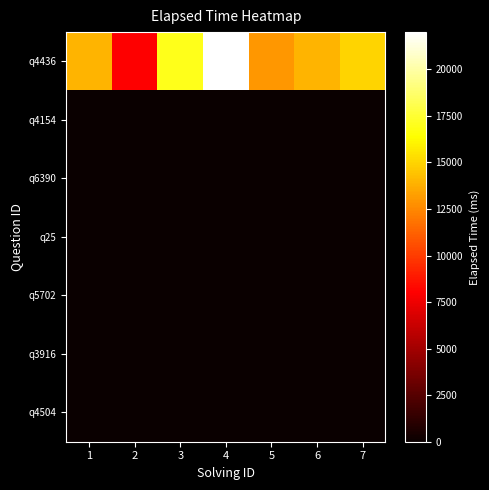

At 5, list the series in order from largest to smallest.

q4436, q4154, q6390, q25, q5702, q3916, q4504